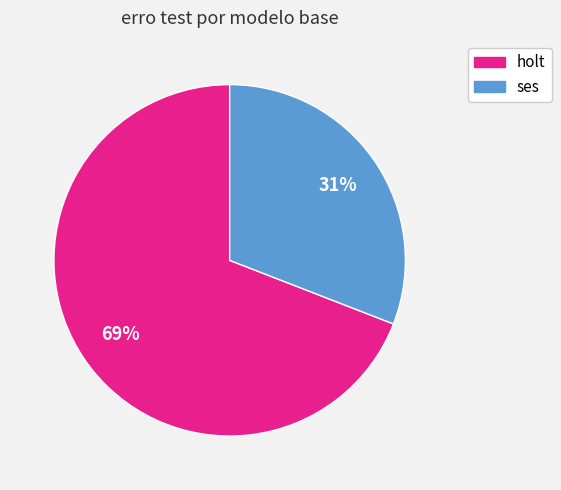

The holt slice represents 1% of the pie. True or false?

False